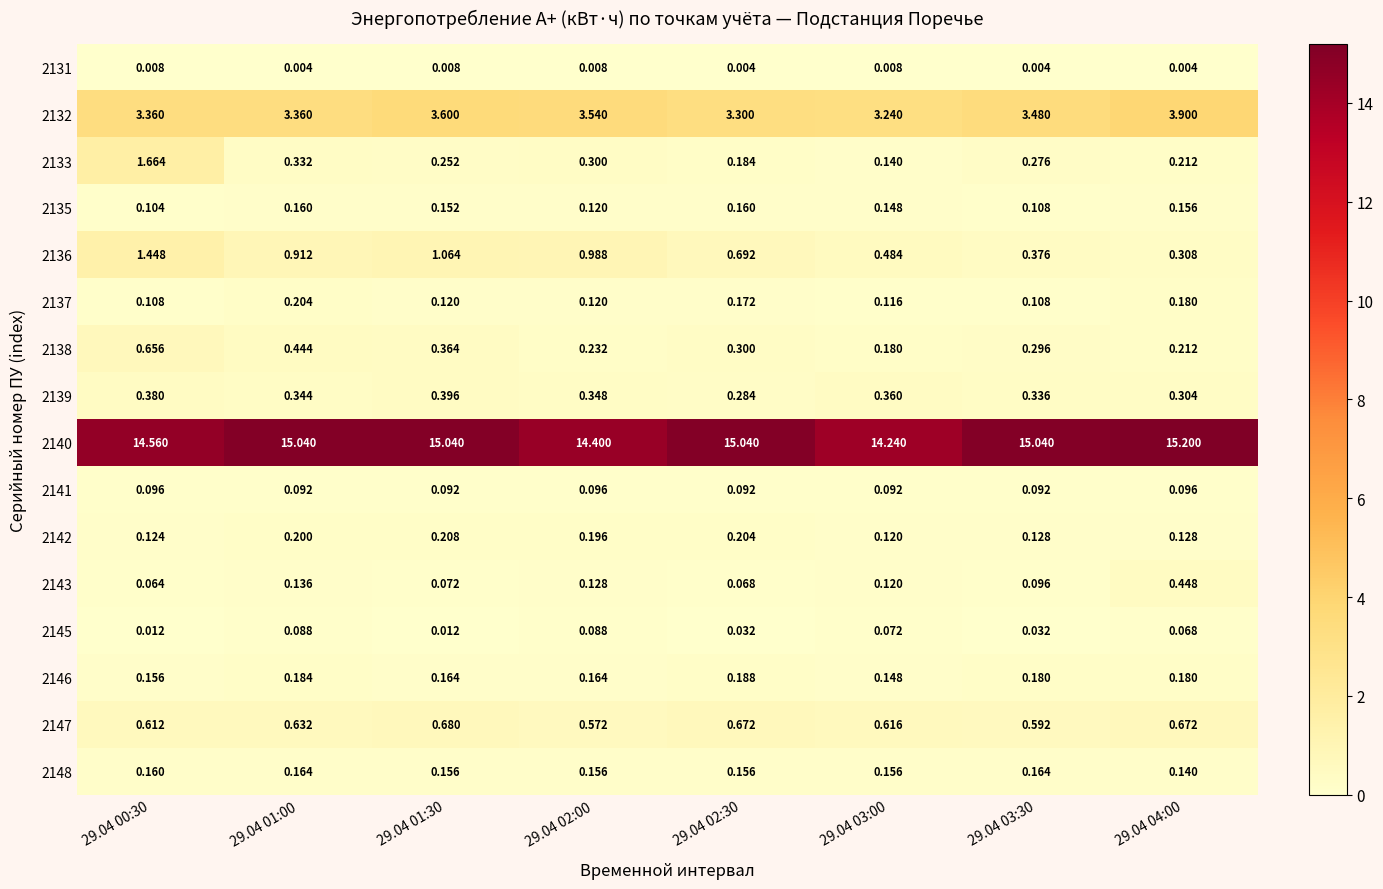

What is the total value across all series at 29.04 02:00?

21.5